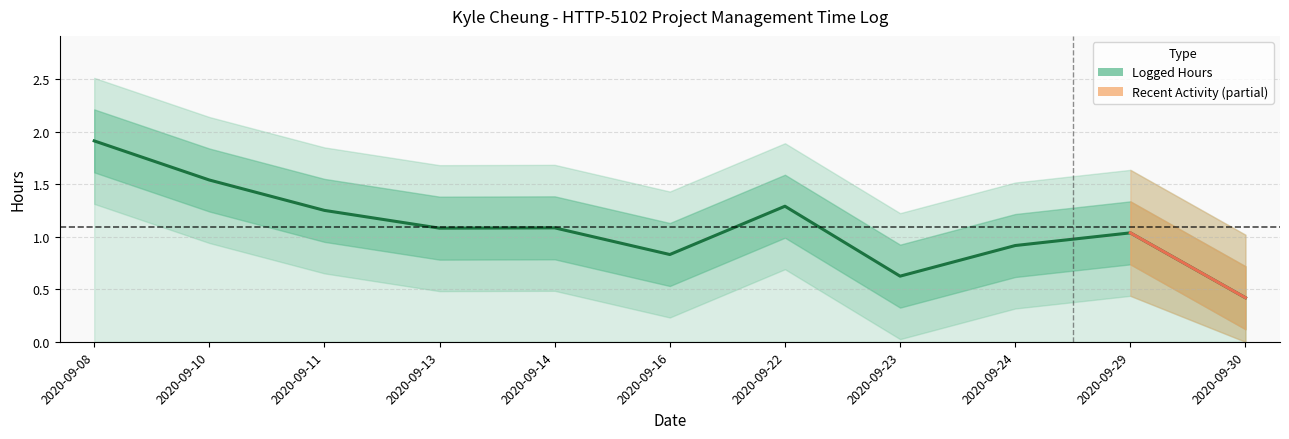

What is the change in value from 2020-09-08 to 2020-09-14?

-0.8